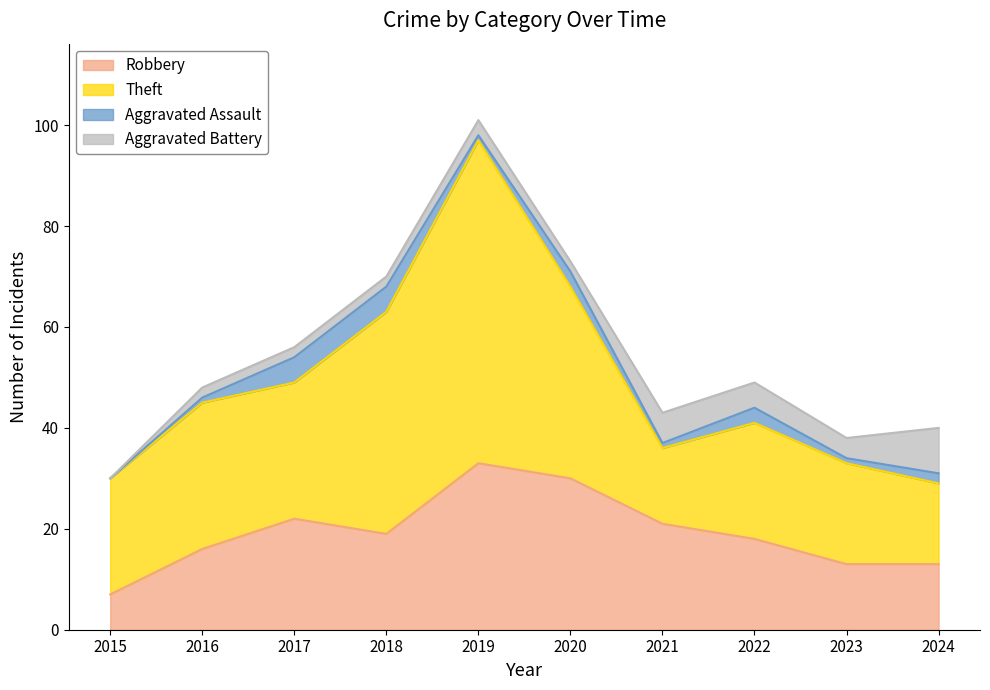

Where is Robbery nearest to the value 20?

2018